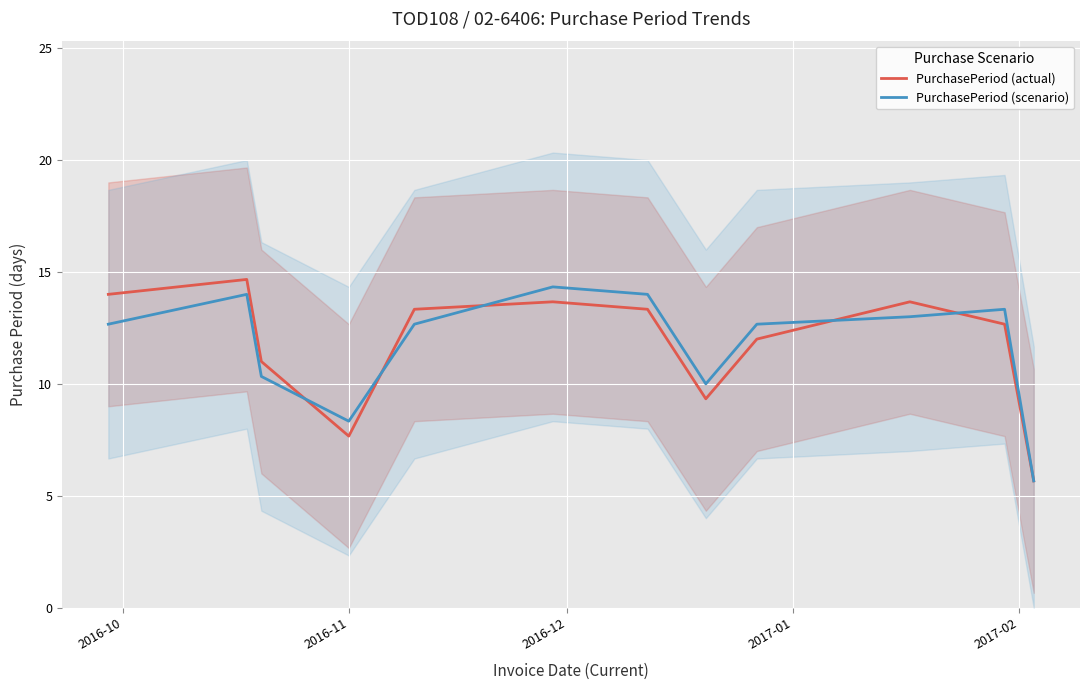

How many data points in PurchasePeriod (scenario) are less than 12?

4